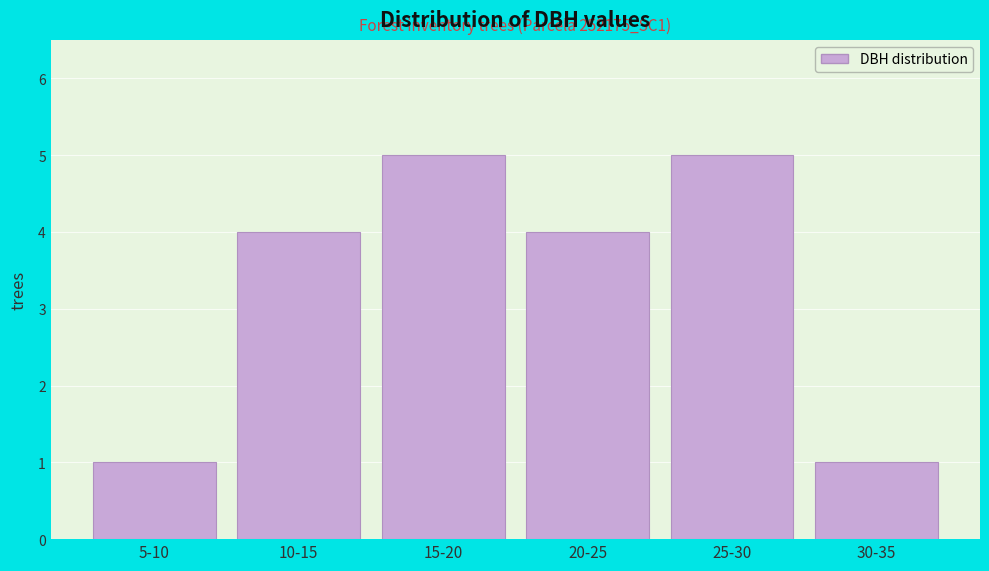

Reading left to right, what are all the values shown in this chart?

5-10=1	10-15=4	15-20=5	20-25=4	25-30=5	30-35=1